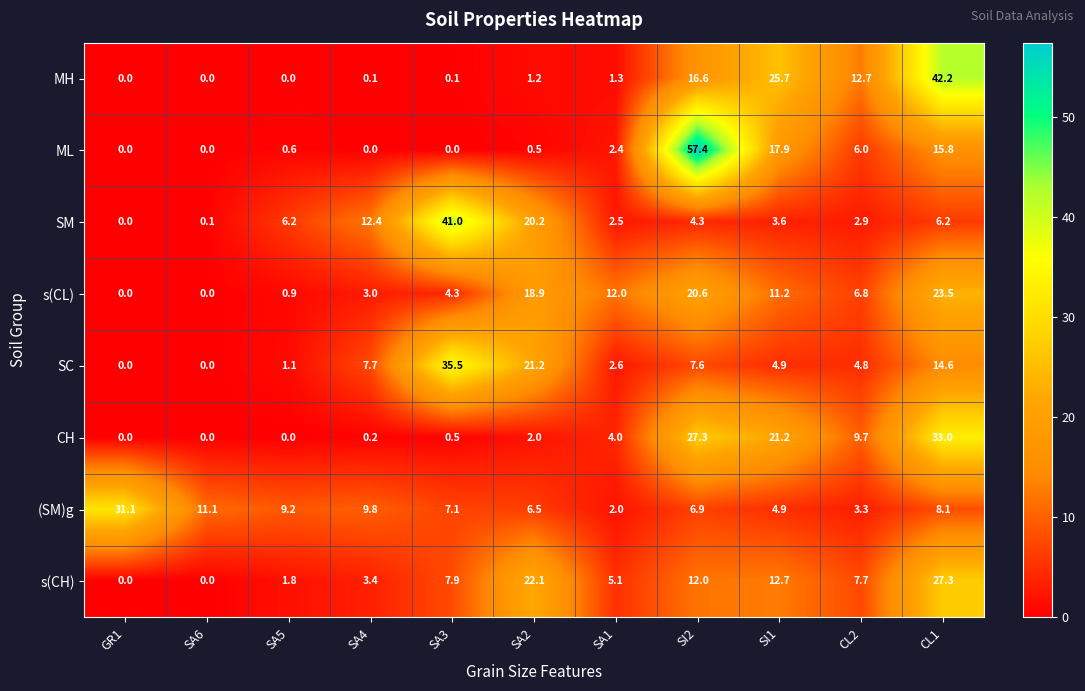

How many data points in s(CH) are above 7?

6